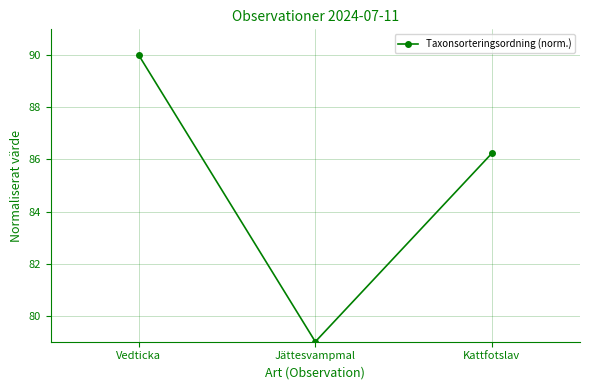

Reading left to right, what are all the values shown in this chart?

90.0	79.0	86.2